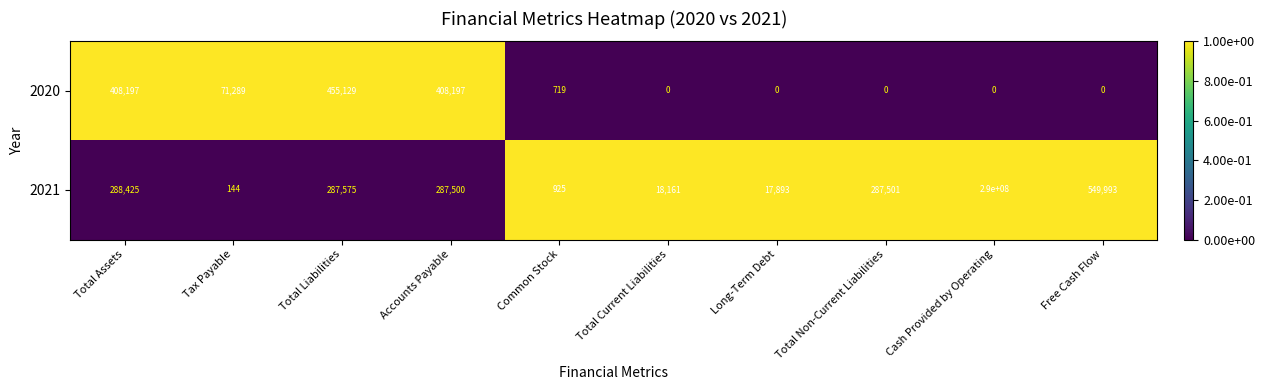

What is the approximate value of 2021 at Cash Provided by Operating?

290000000